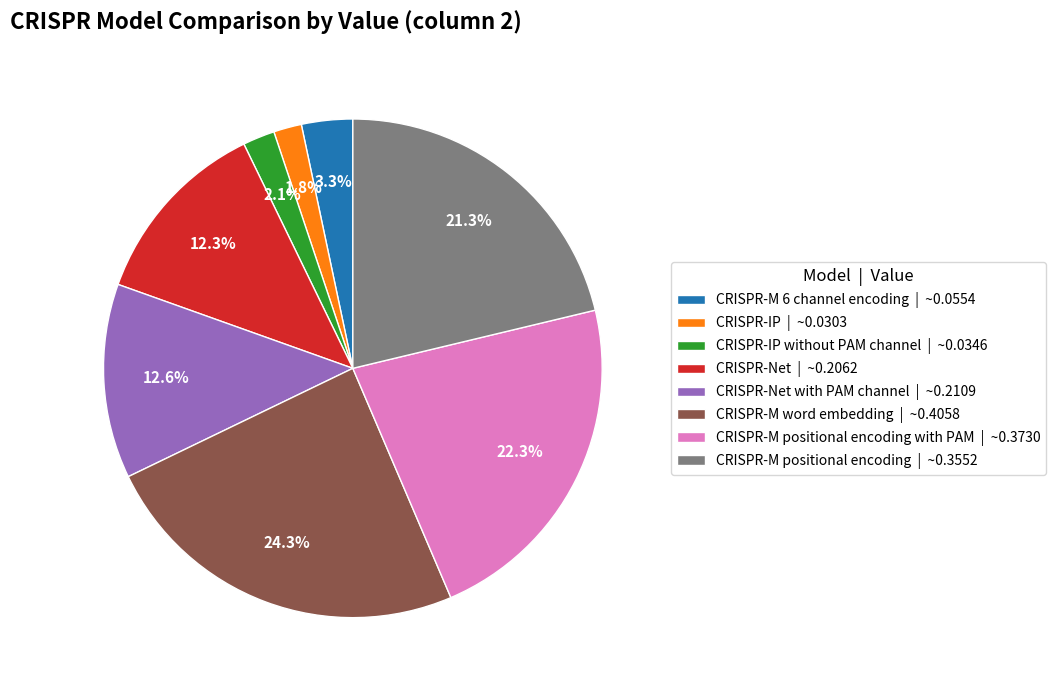

Is there a majority slice in this chart?

No